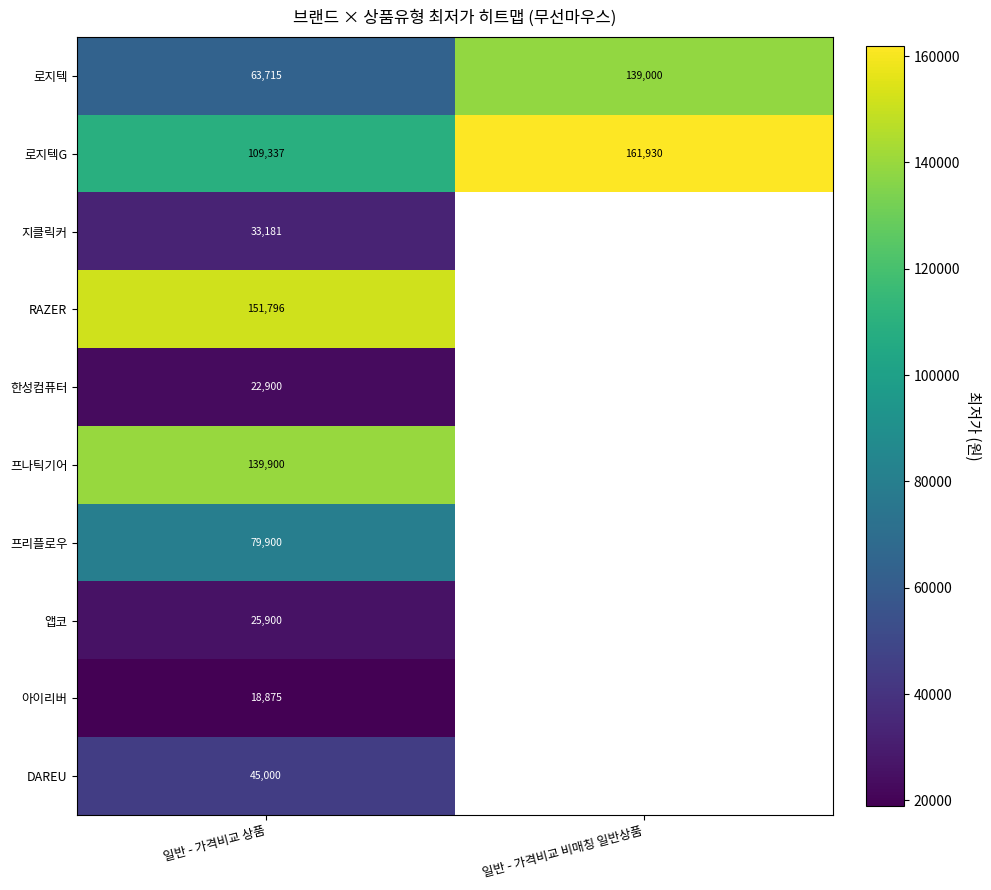

What is the total value across all series at 일반 - 가격비교 상품?

690504